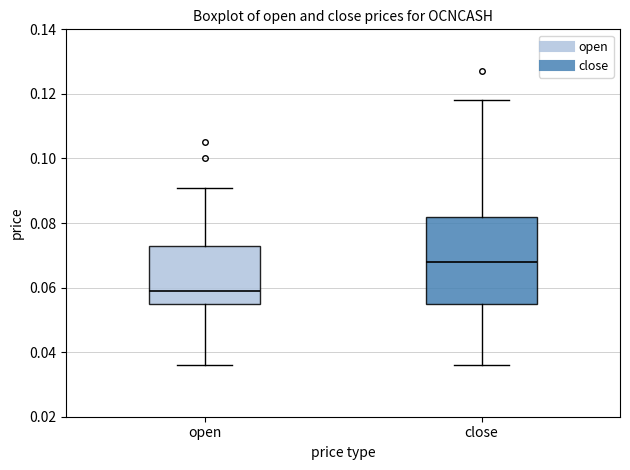

Reading left to right, read every box against the y-axis: the position of its median line, the range the box covers, and the ends of its whiskers. The values are not printed on the chart, so give them approximately, as read against the axis.

open: median 0.060, box 0.056 to 0.074, whiskers 0.036 to 0.092
close: median 0.068, box 0.056 to 0.082, whiskers 0.036 to 0.118